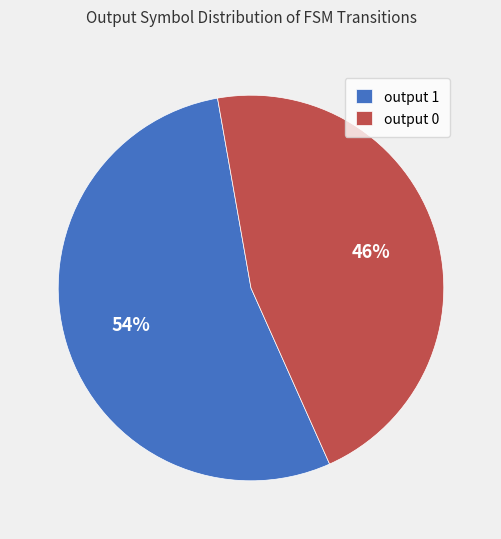

How many segments does this pie chart have?

2